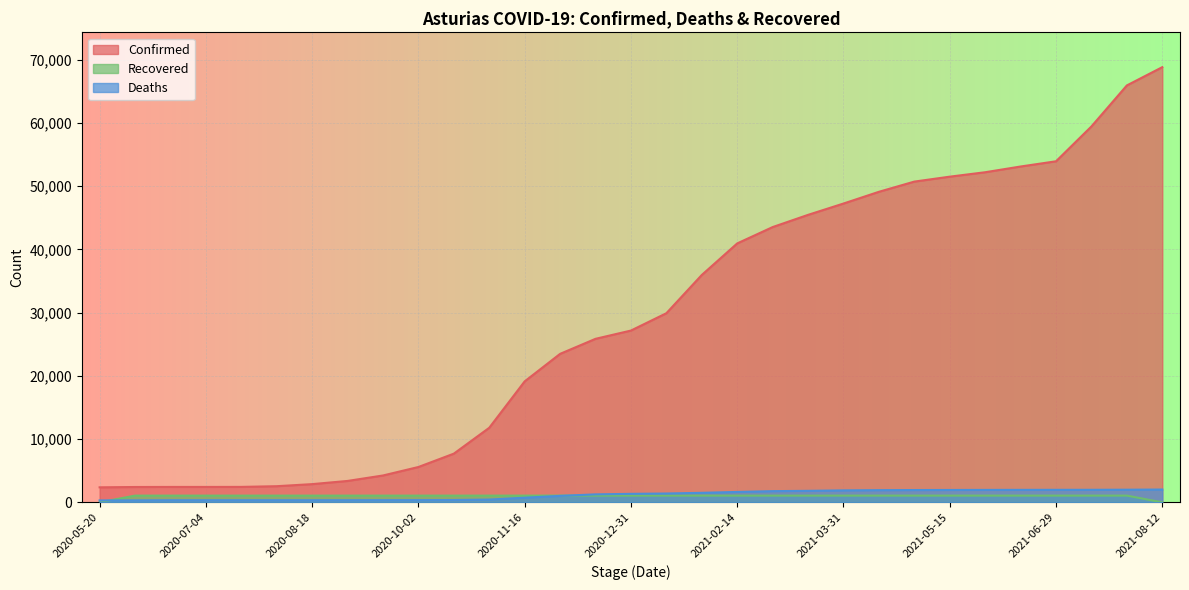

Between 2020-07-19 and 2020-11-16, which is larger?

2020-11-16